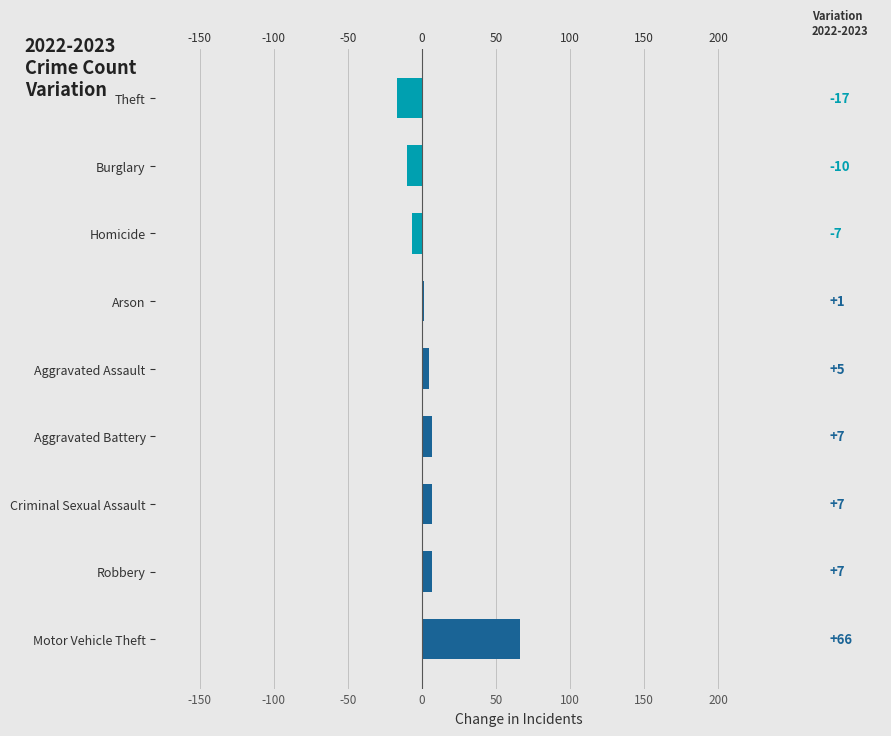

What is the greatest value displayed?

66